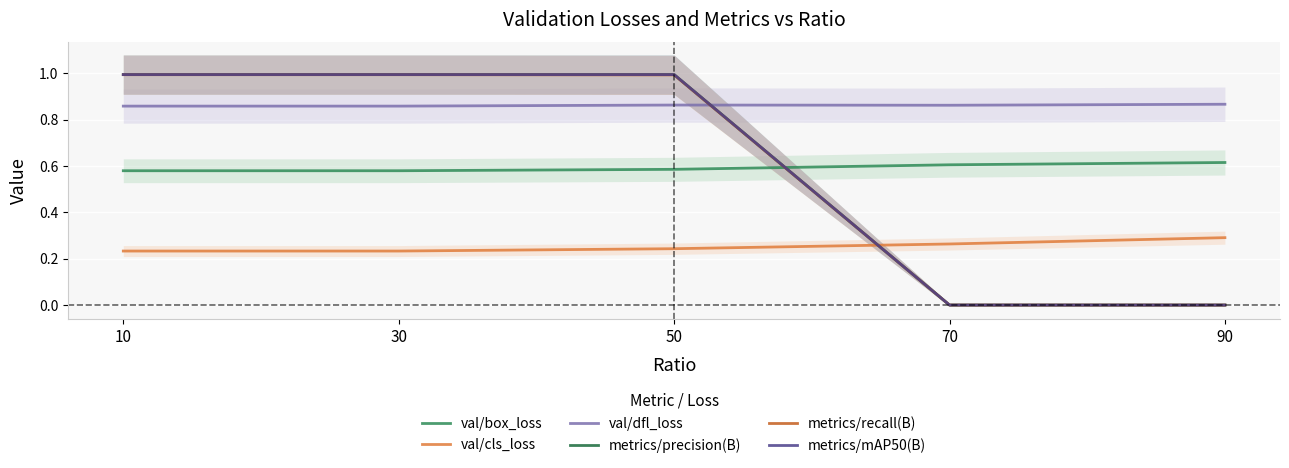

Reading left to right, what are all the values shown in this chart?

val/box_loss: 10=0.6	30=0.6	50=0.6	70=0.6	90=0.6
val/cls_loss: 10=0.2	30=0.2	50=0.2	70=0.3	90=0.3
val/dfl_loss: 10=0.9	30=0.9	50=0.9	70=0.9	90=0.9
metrics/precision(B): 10=1.0	30=1.0	50=1.0	70=0.0	90=0.0
metrics/recall(B): 10=1.0	30=1.0	50=1.0	70=0.0	90=0.0
metrics/mAP50(B): 10=1.0	30=1.0	50=1.0	70=0.0	90=0.0